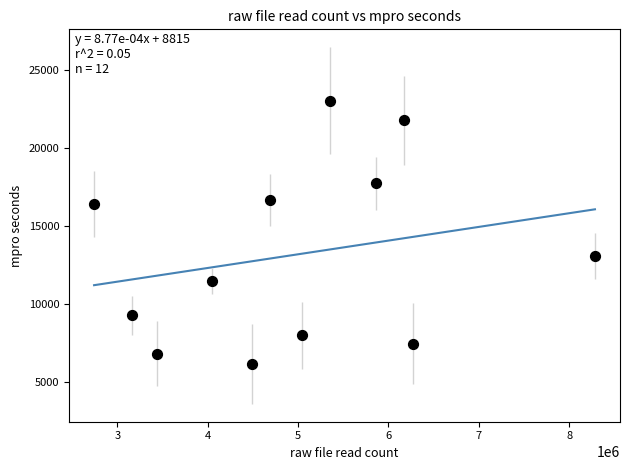

What Y value in the scatter plot is closest to 14600?

13085.5